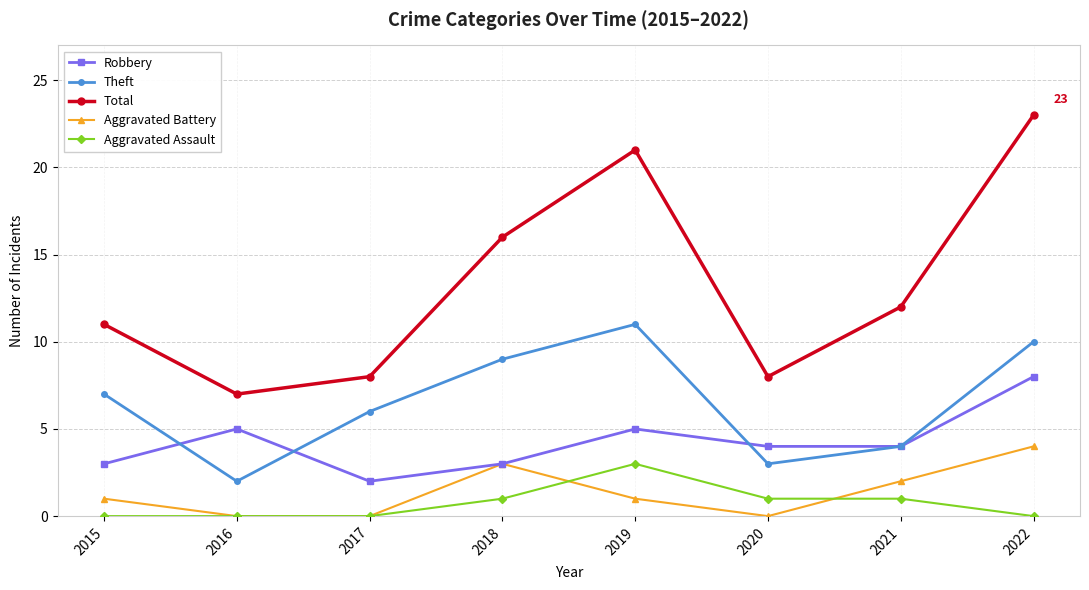

Is the value of Theft at 2021 greater than the value of Aggravated Assault at 2017?

Yes